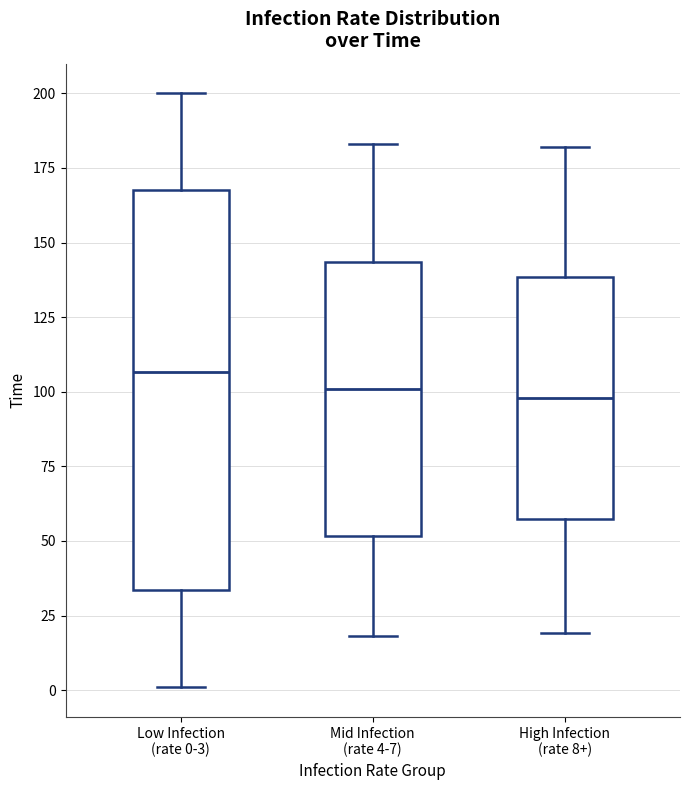

Where is the lower edge of the box for High Infection (rate 8+) on the y-axis? The values are not printed on the chart, so give them approximately, as read against the axis.

60